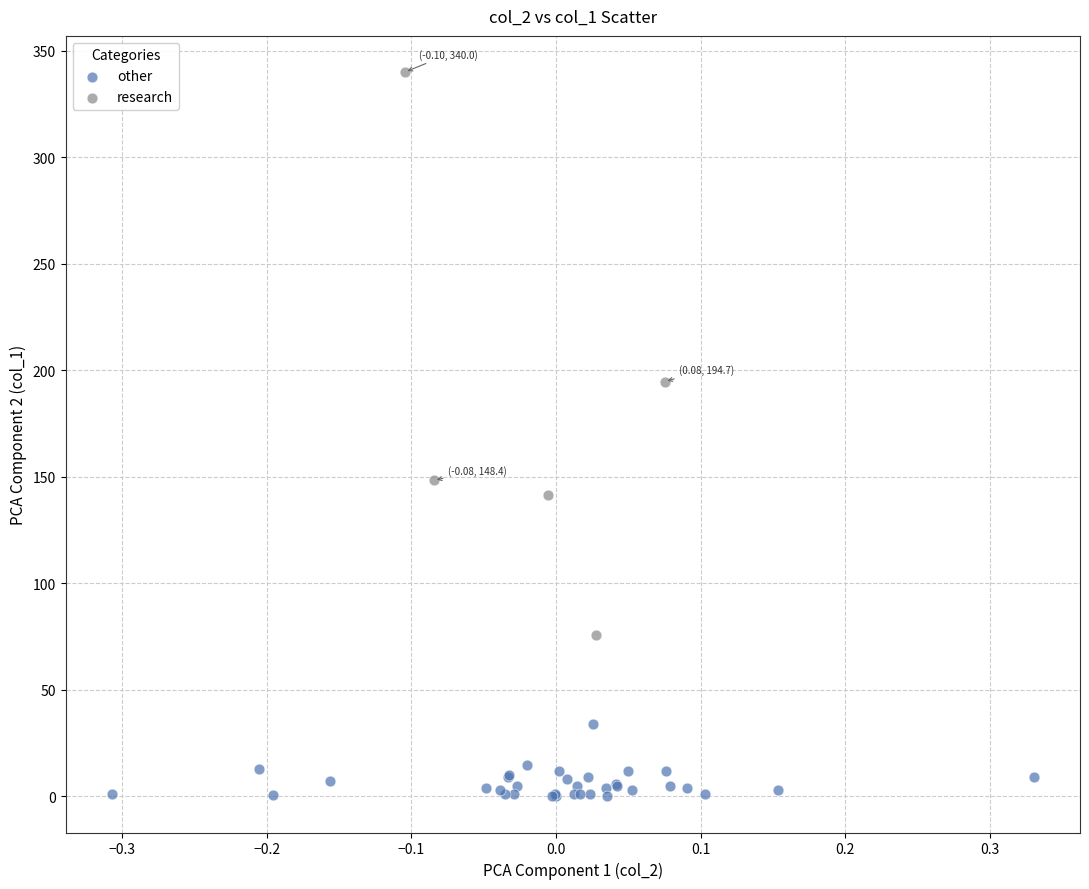

Which series has the widest spread of Y values?

research